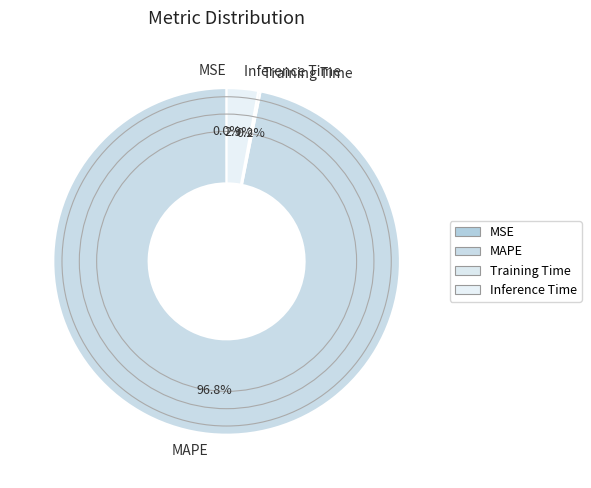

To the nearest percent, what percentage of the pie is MAPE?

97%